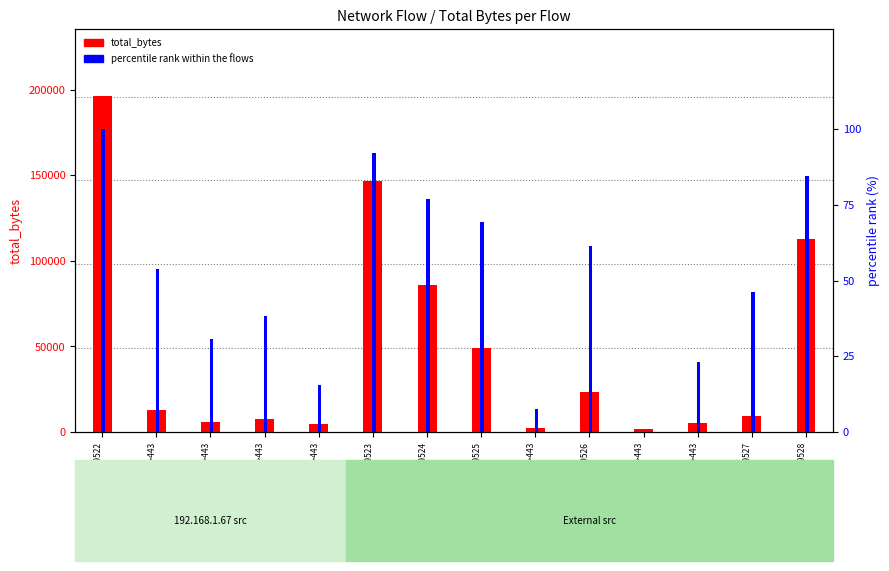

How many series are shown in this chart?

2